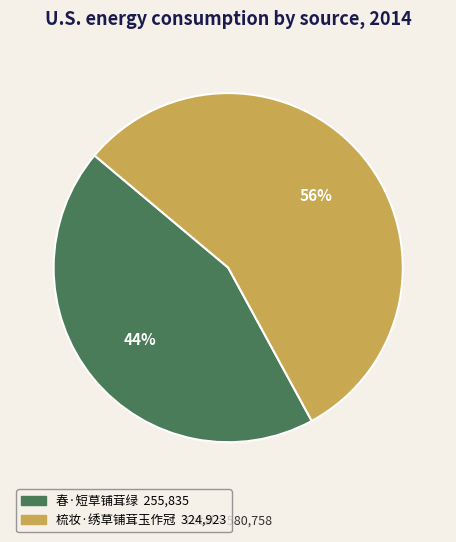

To the nearest percent, what percentage of the pie is 梳妆·绣草铺茸玉作冠?

56%